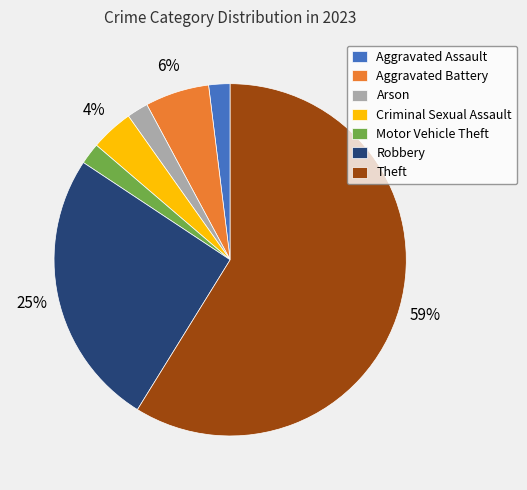

The Aggravated Assault slice represents 2% of the pie. True or false?

True